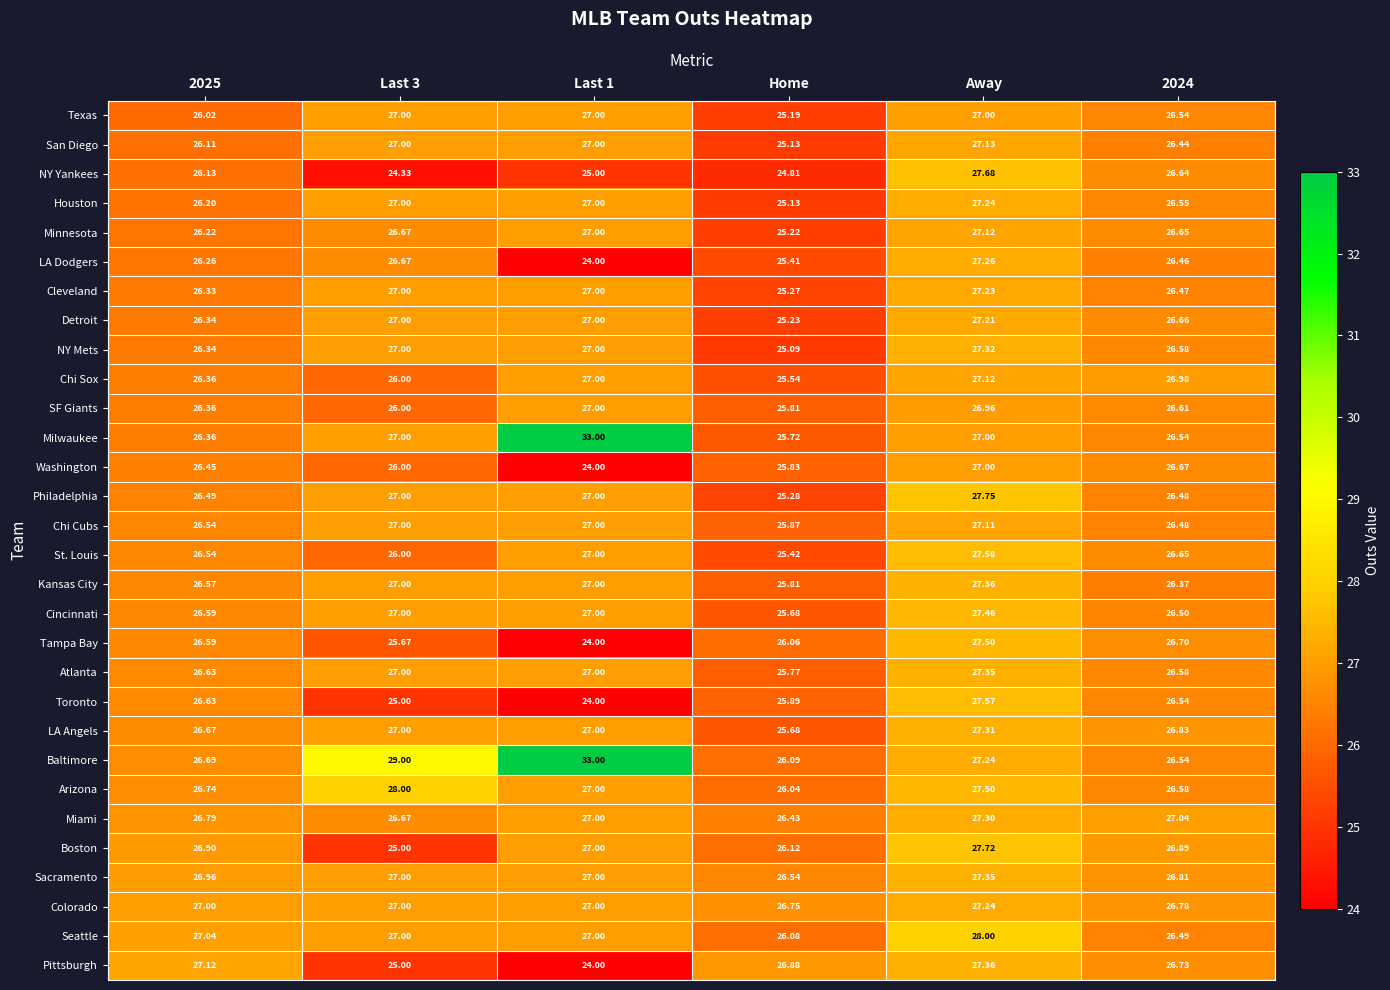

At which label is Boston closest to 26?

Home